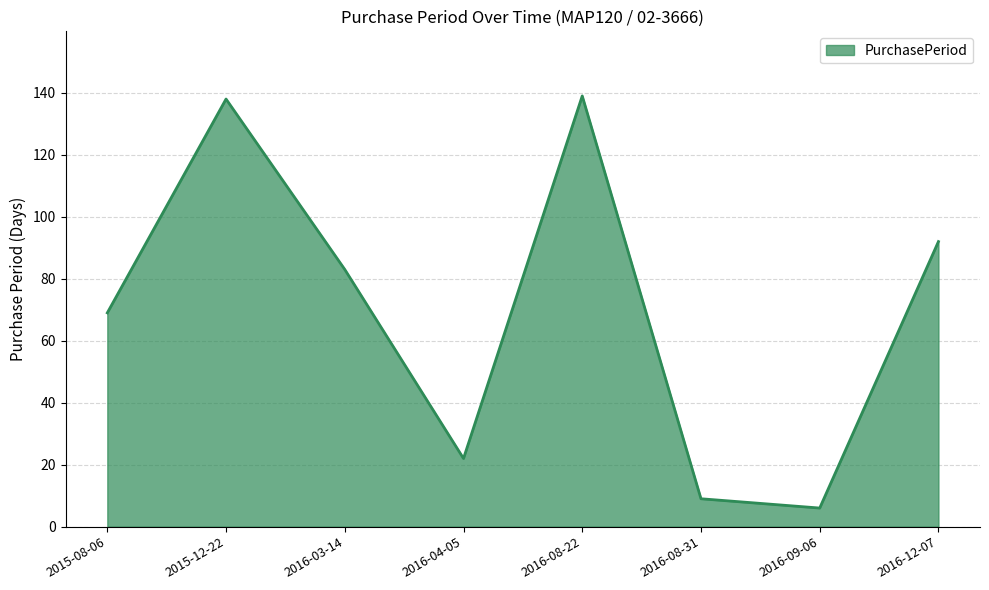

What is the sum of the values at 2015-12-22 and 2016-08-31?

147